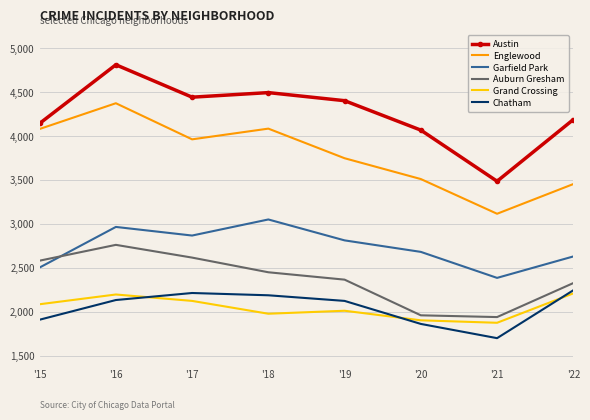

What is the approximate value of Auburn Gresham at '18, to the nearest 100?

2500